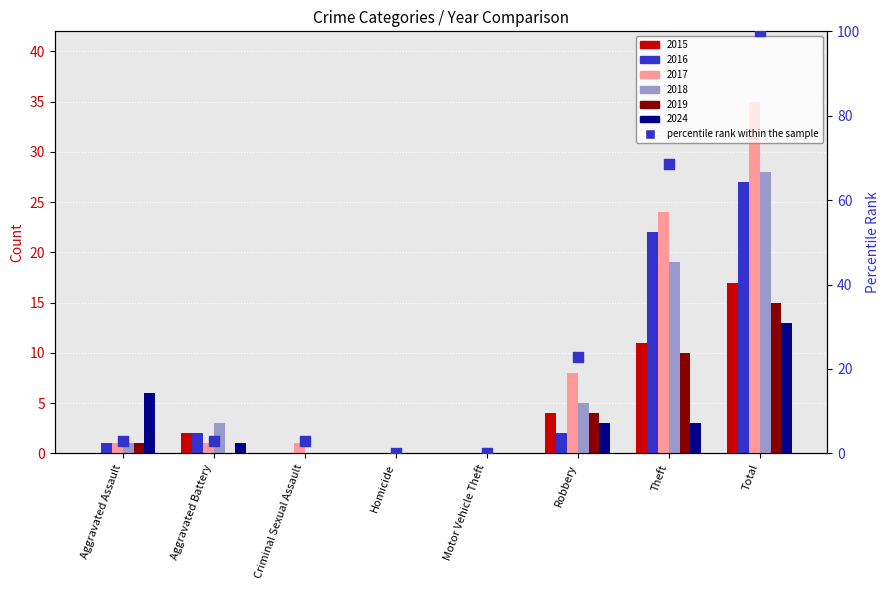

Between Homicide and Aggravated Assault, which is larger?

Aggravated Assault